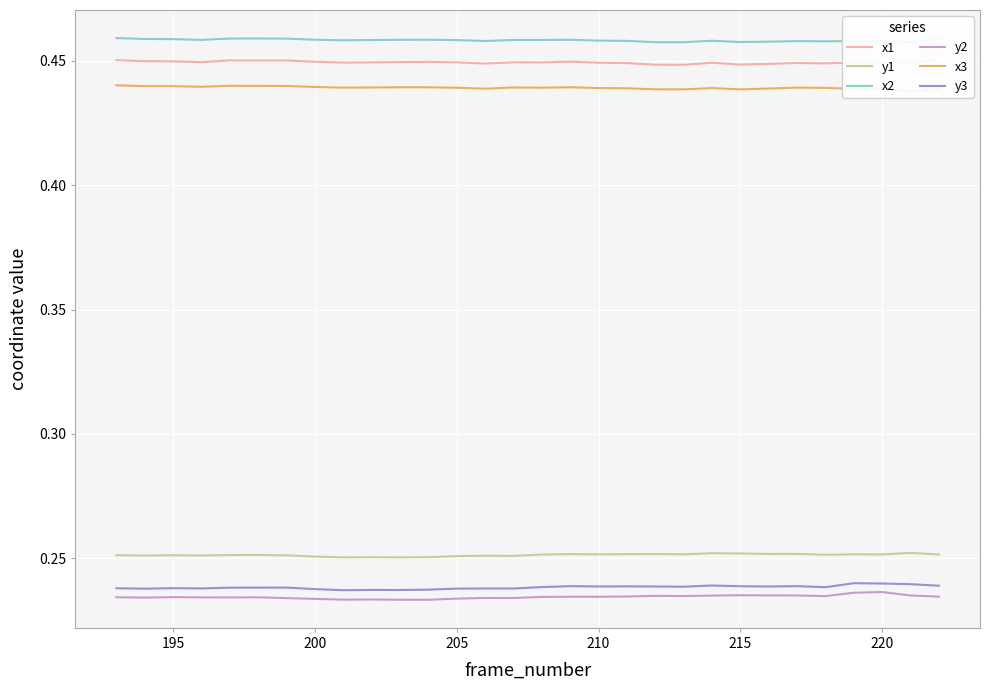

What is the highest value of the x2 series?

0.5